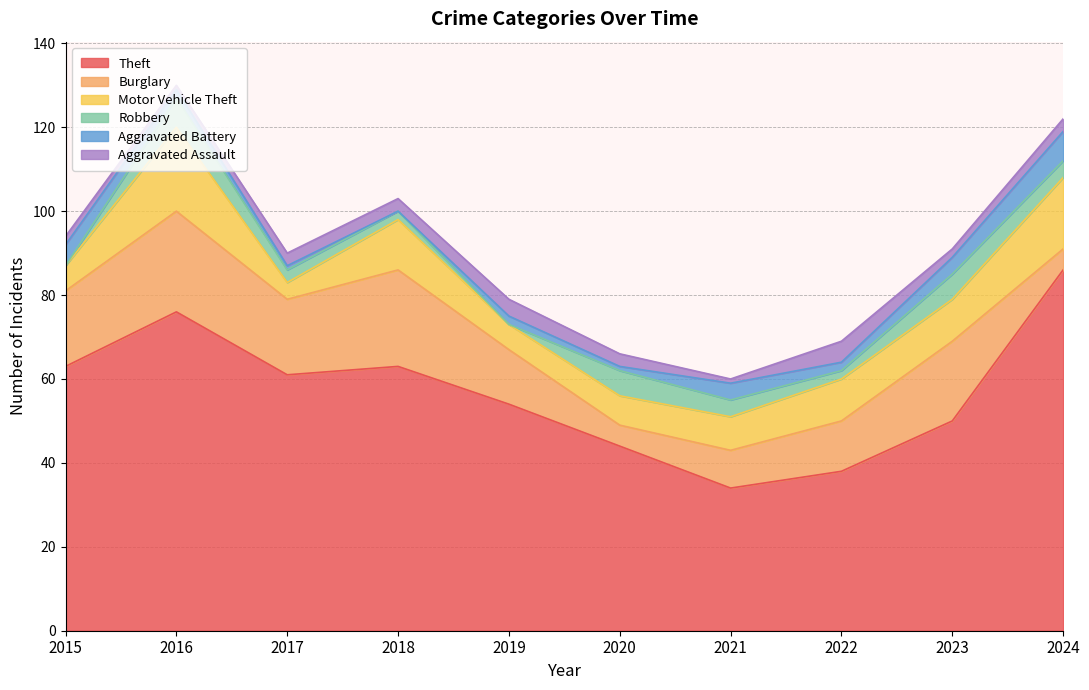

How many values in the Motor Vehicle Theft series are below 10?

5